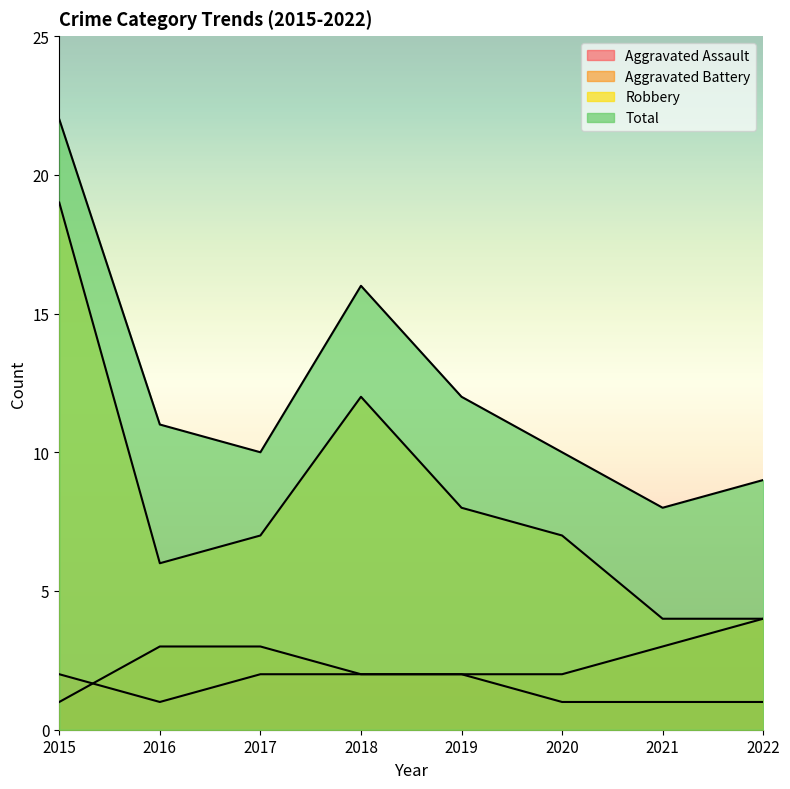

At which label does Robbery reach its peak?

2015